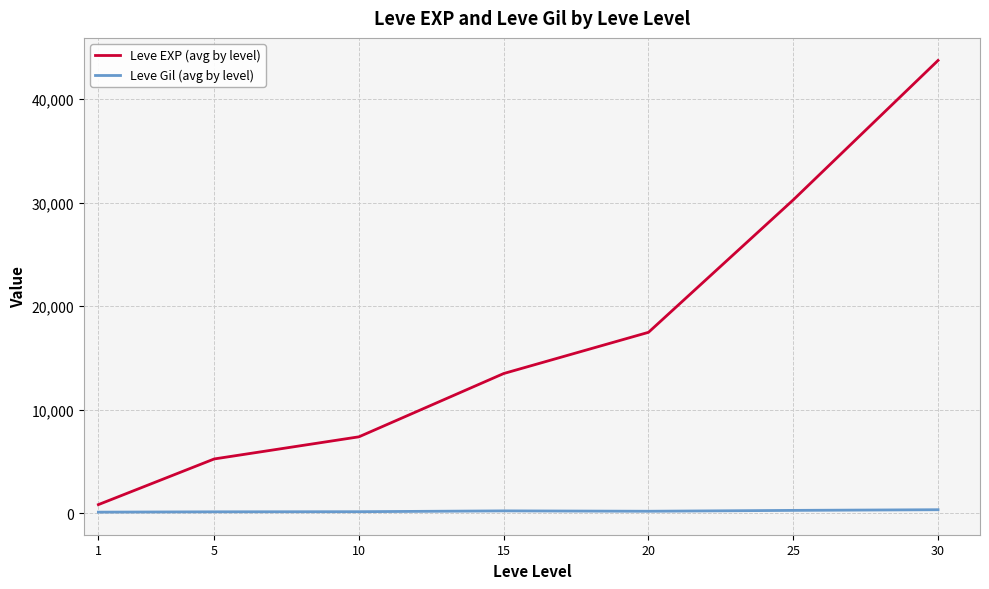

At 30, list the series in order from largest to smallest.

Leve EXP (avg by level), Leve Gil (avg by level)